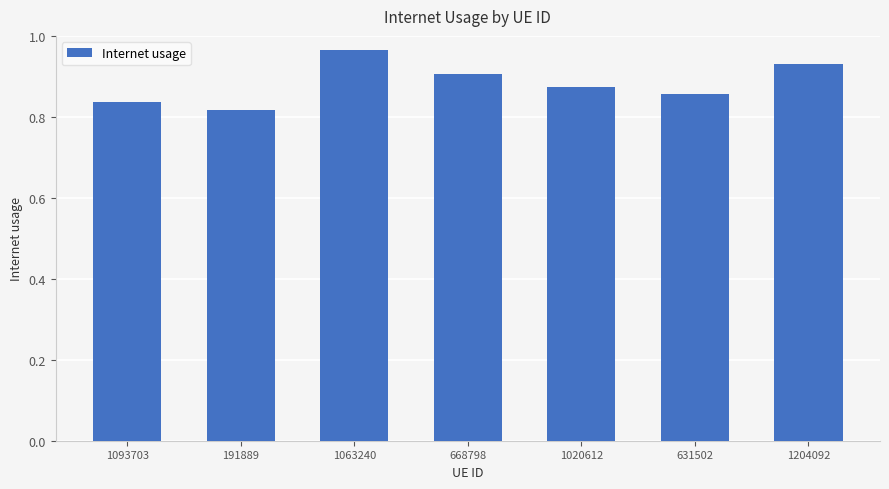

Rank the categories by value from lowest to highest.

191889, 1093703, 631502, 1020612, 668798, 1204092, 1063240